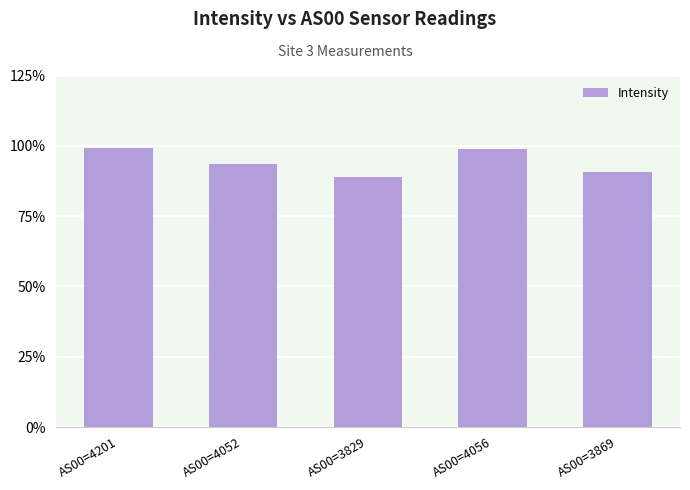

The value at AS00=3869 is 149.3. True or false?

False